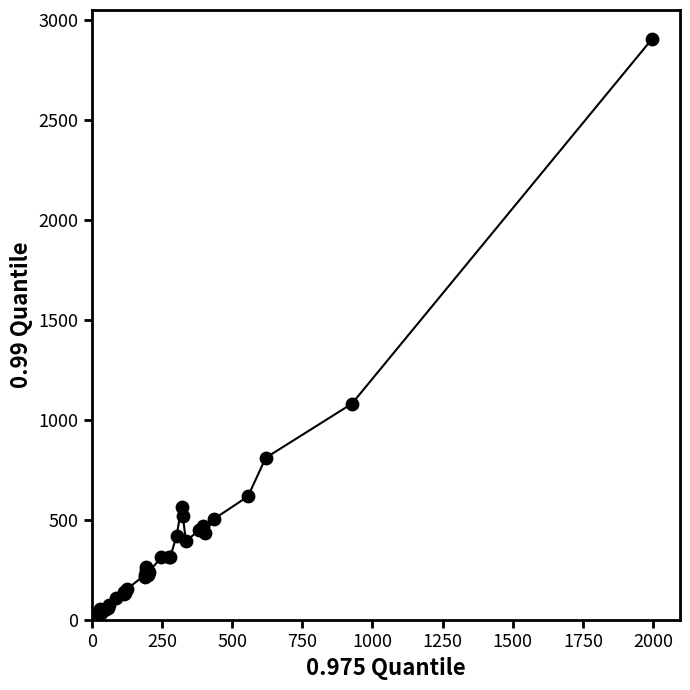

What Y value in the scatter plot is closest to 1452?

1082.3